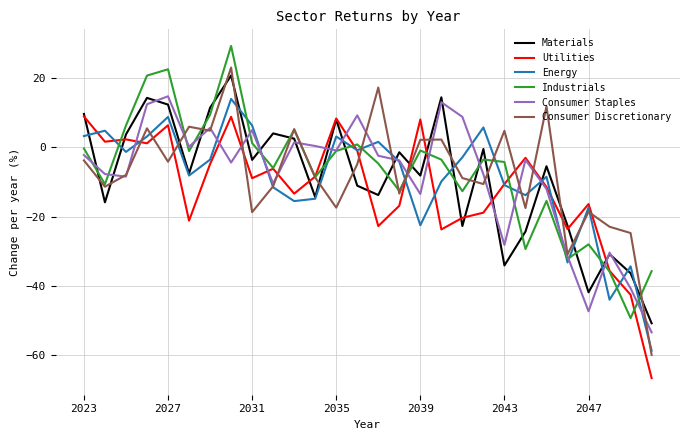

What is the difference between the second highest and second lowest values in the Utilities series?

51.3